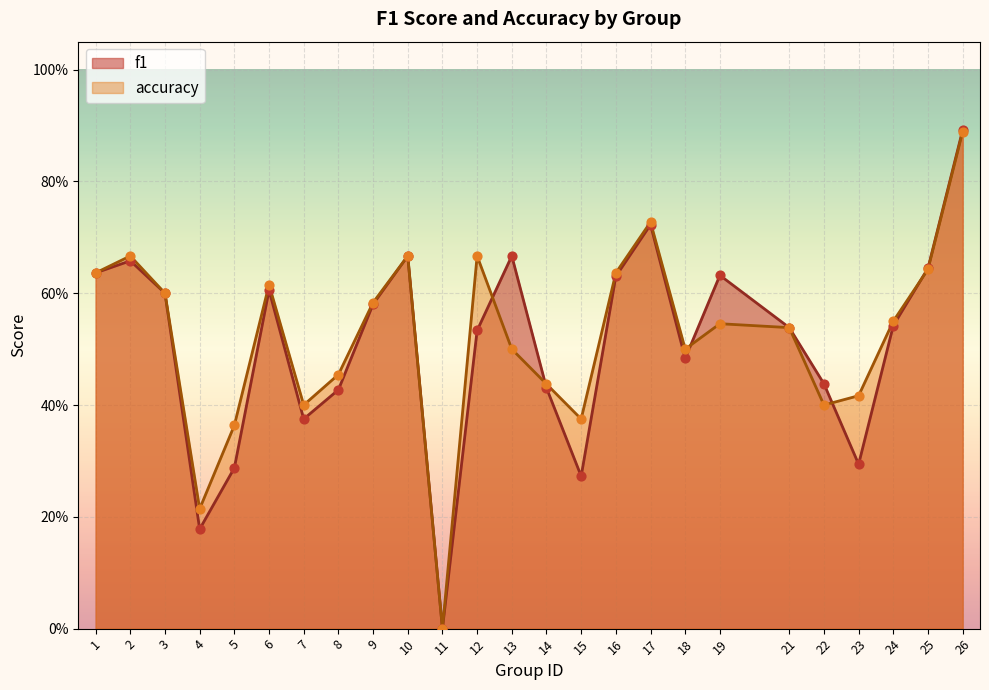

At how many categories does at least one series exceed 0?

24